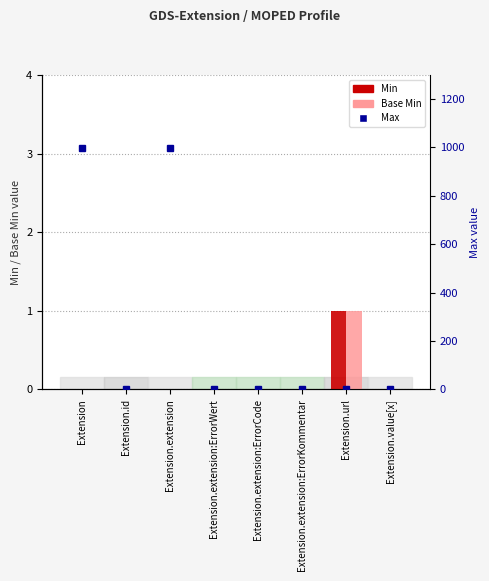

List the series in order of their peak value, lowest first.

Min, Base Min, Max